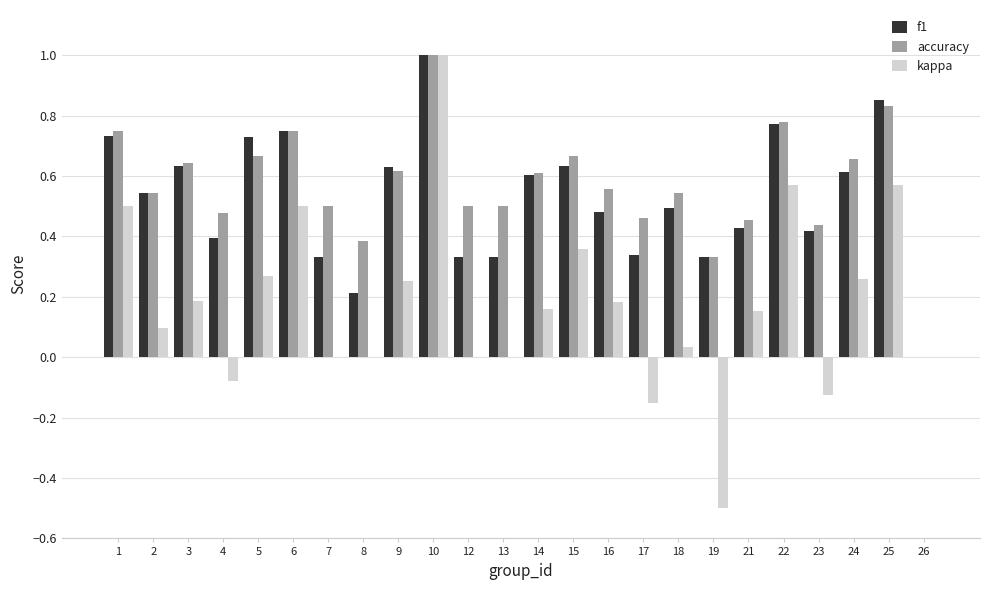

What is the sum of all kappa values?

4.2